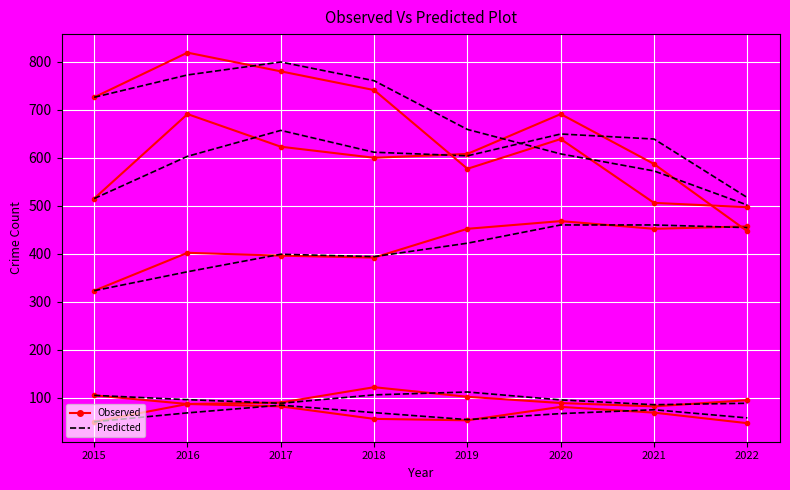

How many series are shown in this chart?

10